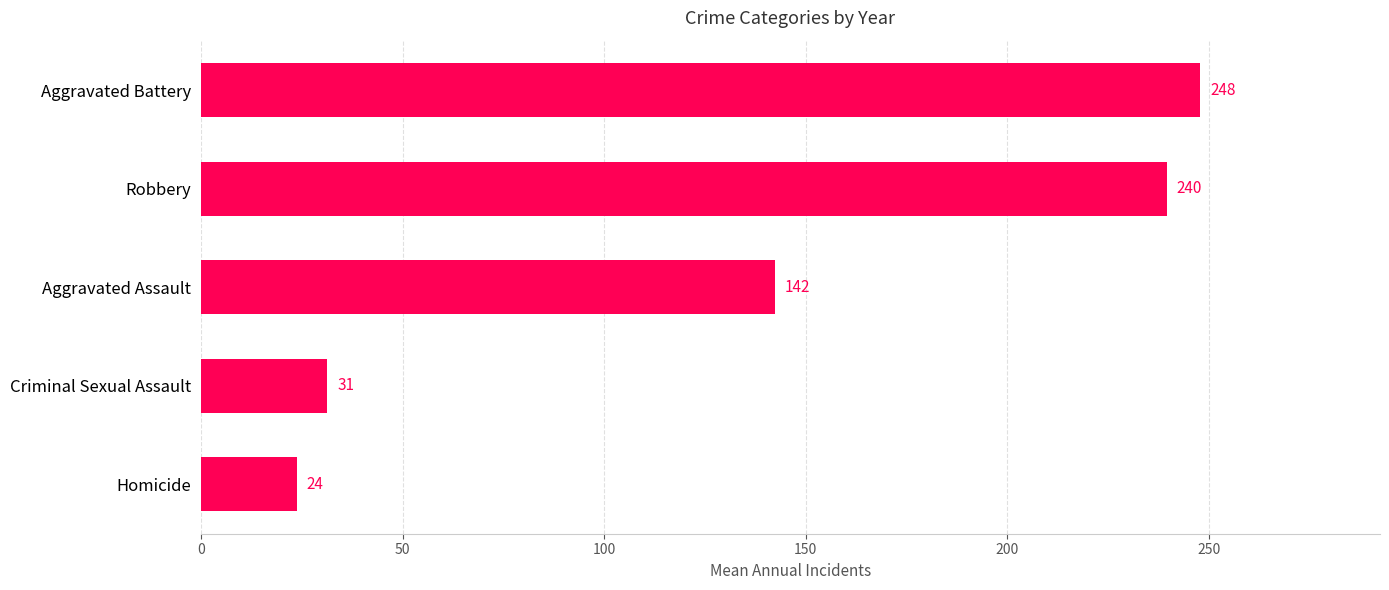

What is the greatest value displayed?

247.8